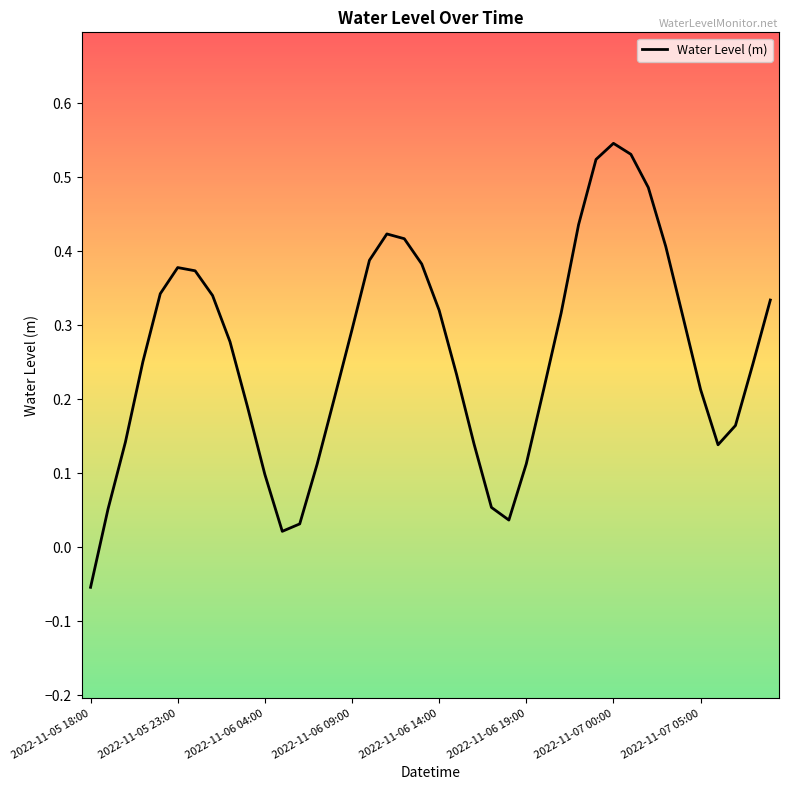

How many negative values are there?

1